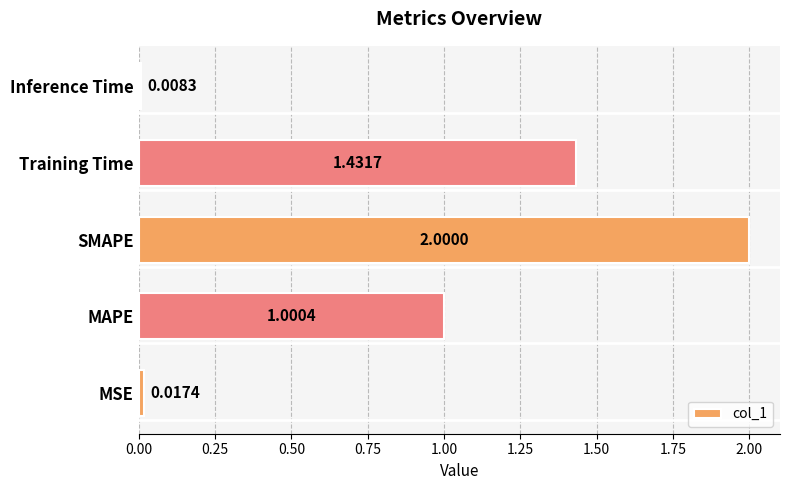

Which category has the lowest value across all series?

Inference Time